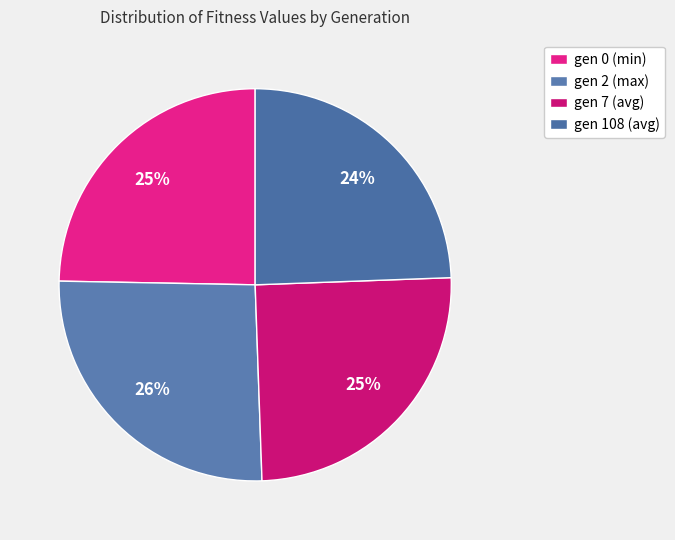

How many slices are in this pie chart?

4